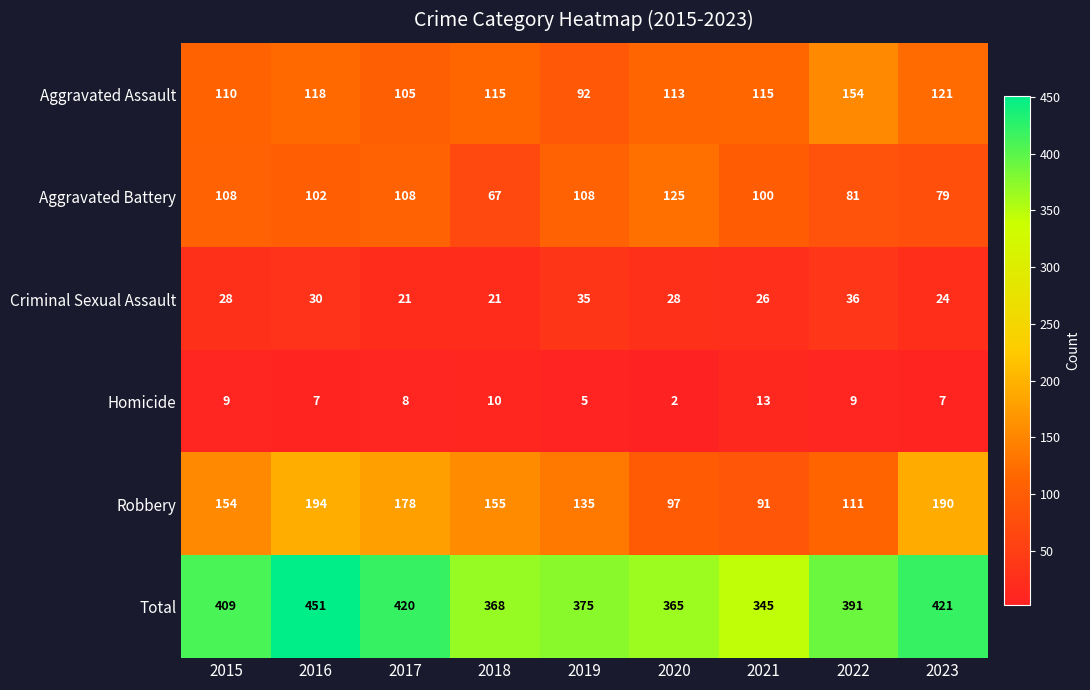

How many categories are shown in the chart?

9